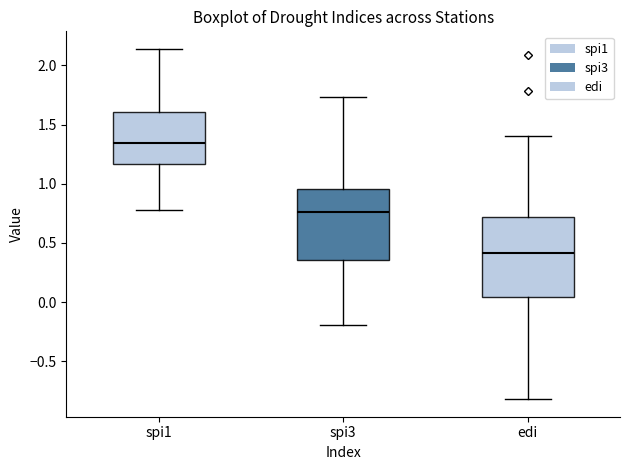

Where does the lower whisker of the box for edi end on the y-axis? The values are not printed on the chart, so give them approximately, as read against the axis.

-0.80